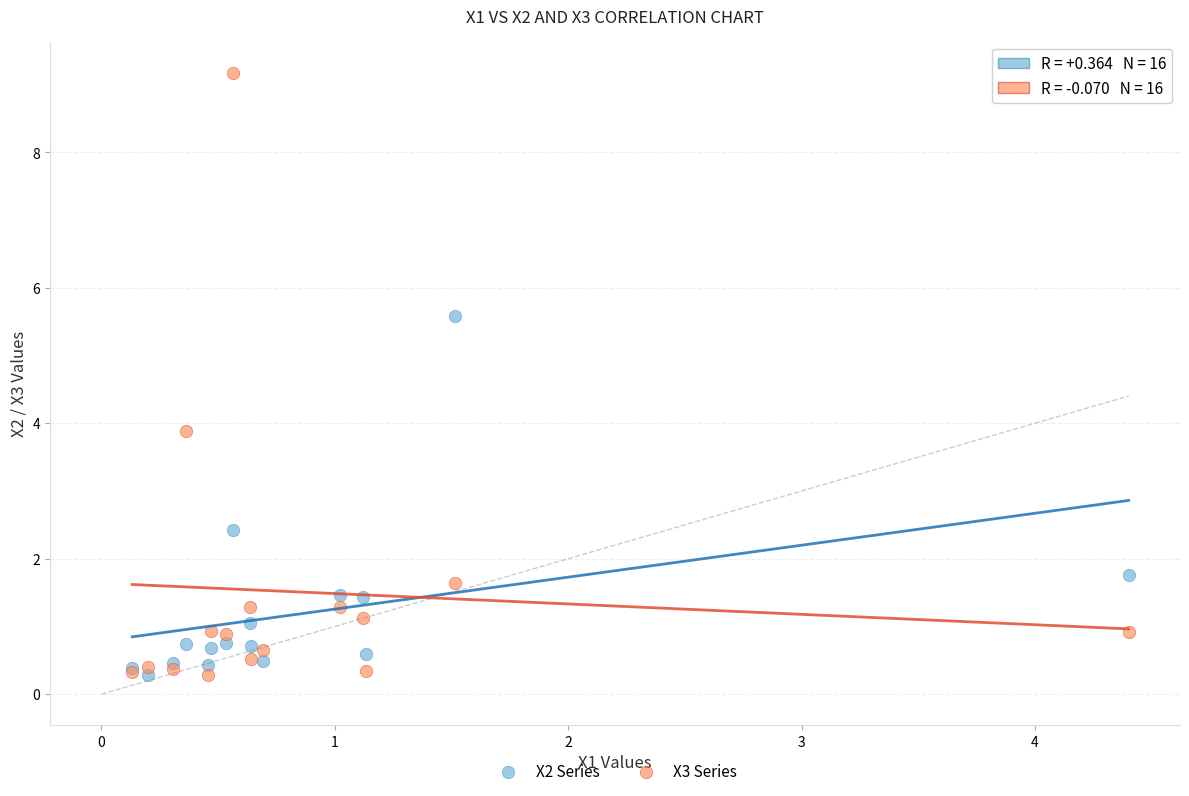

Which series reaches the maximum Y coordinate?

X3 Series